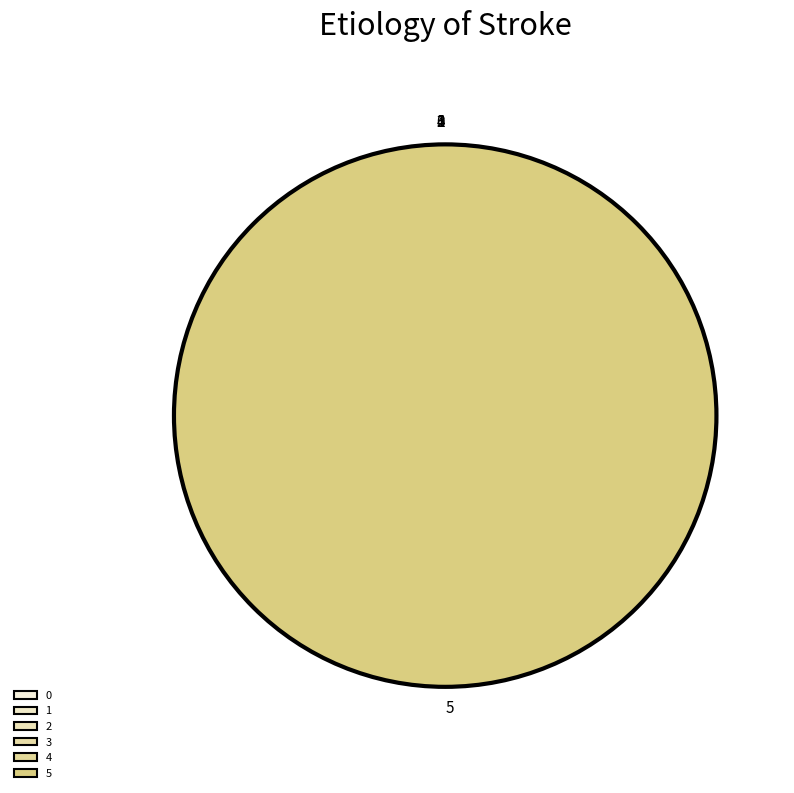

Rank the categories by value from lowest to highest.

2, 3, 1, 0, 4, 5